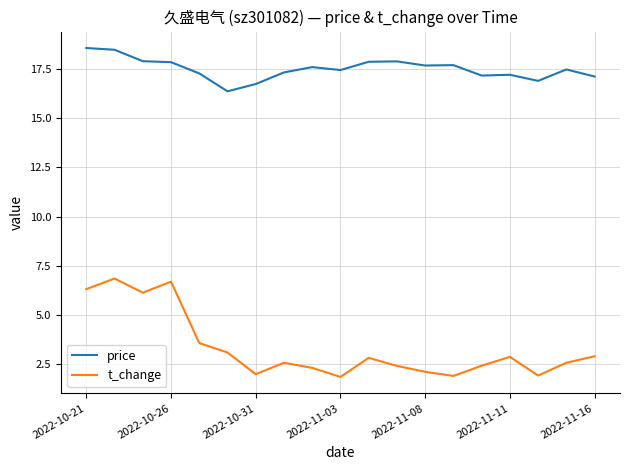

Which series has the largest total across all categories?

price